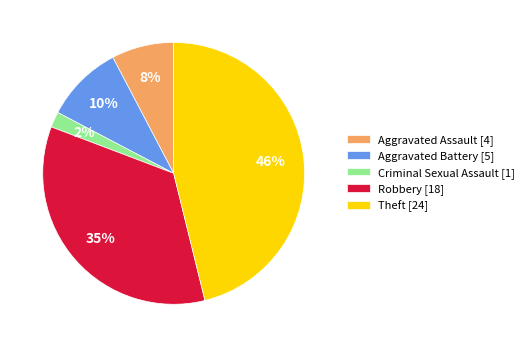

Is it true that Theft is 33% of the pie?

False